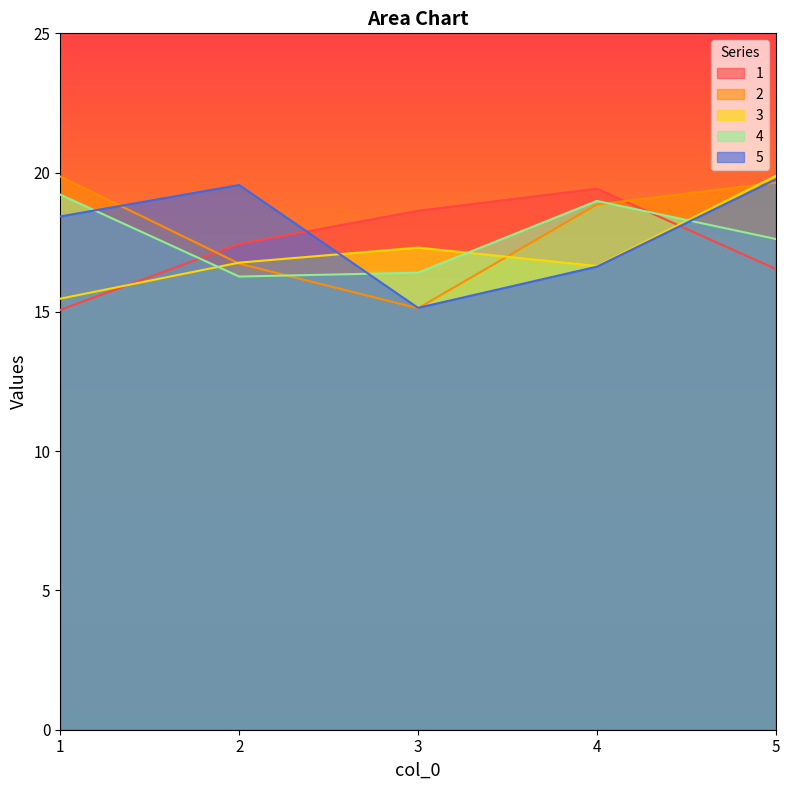

At which label does 5 first exceed 18?

1